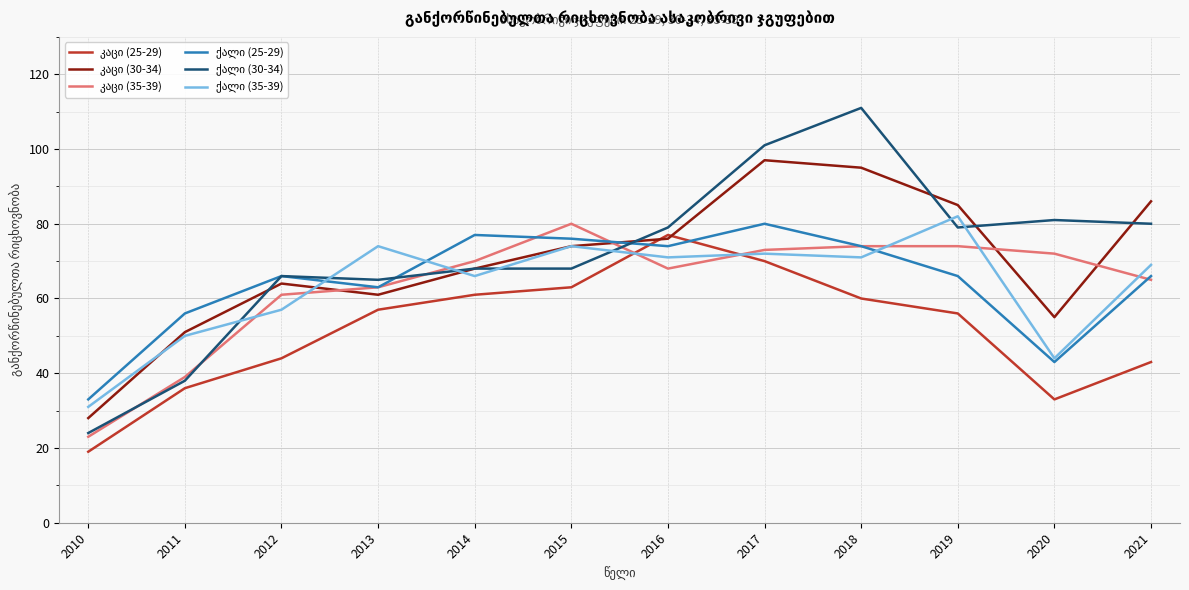

Which label corresponds to the smallest value in the chart?

2010